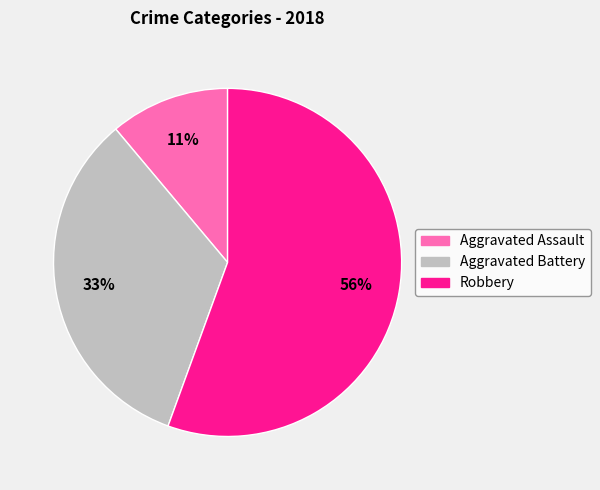

Rank the categories by value from highest to lowest.

Robbery, Aggravated Battery, Aggravated Assault